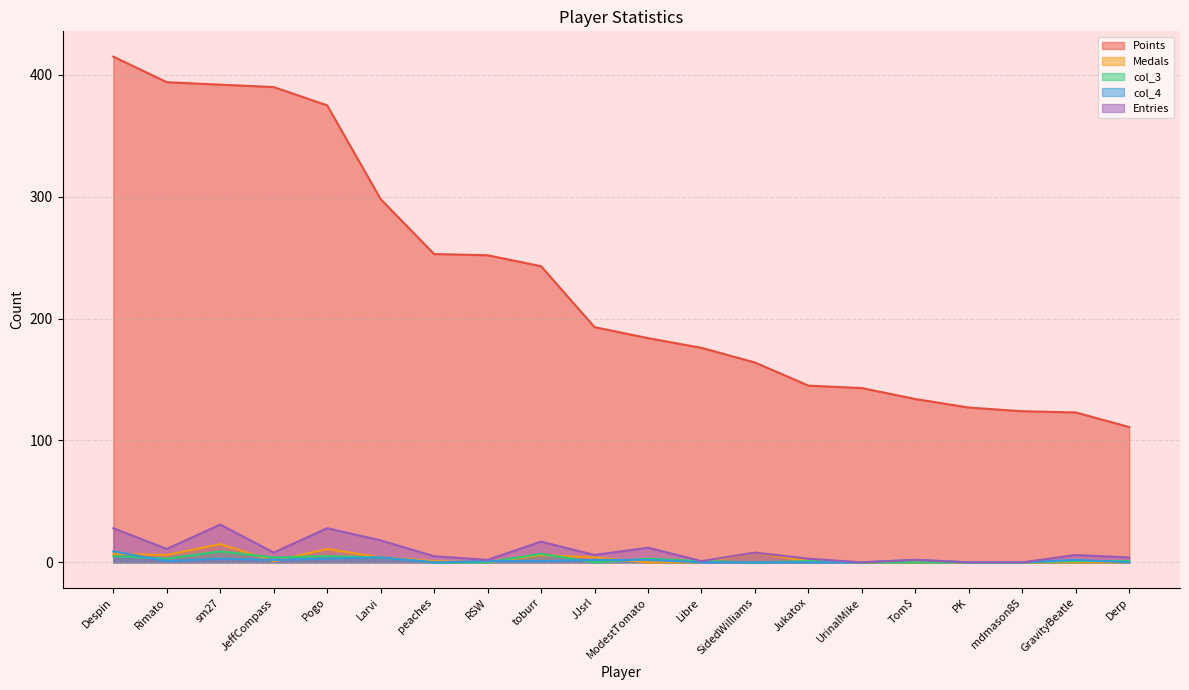

What is the value of the col_4 point at the 19th from the left?

2